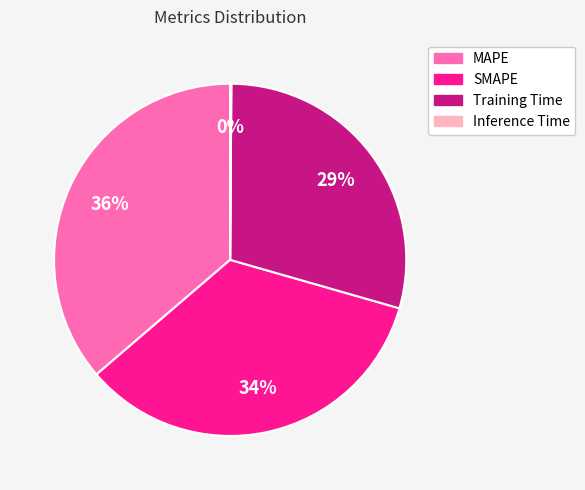

Approximately how many times larger is the value at SMAPE compared to MAPE?

0.9